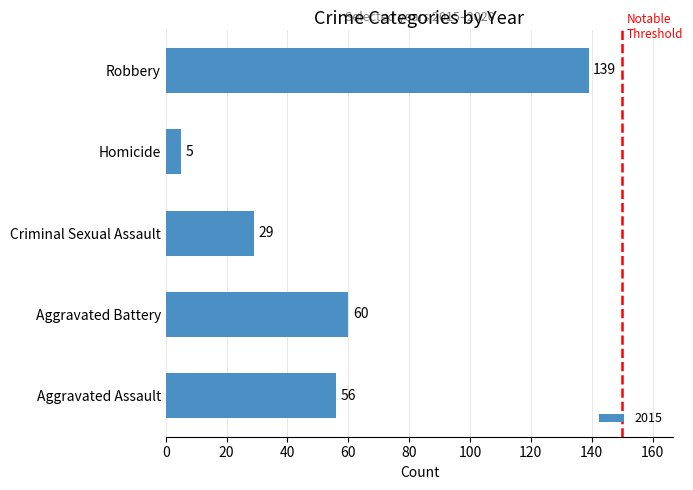

At which category does the chart reach its minimum across all series?

Homicide